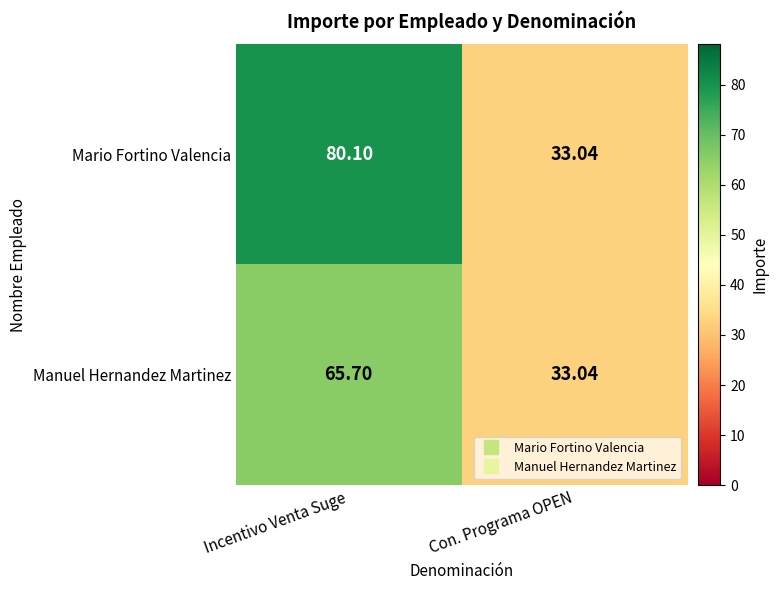

At which label does Manuel Hernandez Martinez reach its peak?

Incentivo Venta Suge